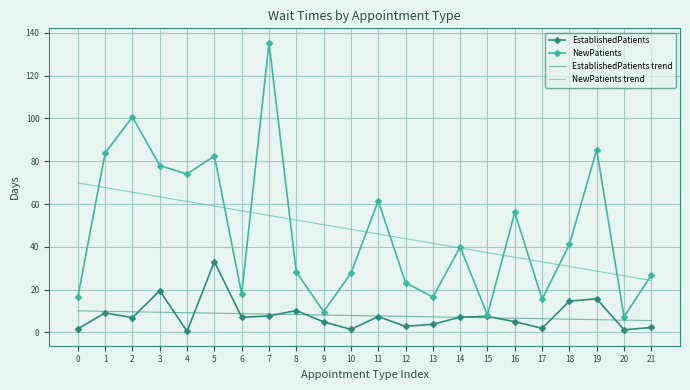

At 16, list the series in order from smallest to largest.

EstablishedPatients, EstablishedPatients trend, NewPatients trend, NewPatients